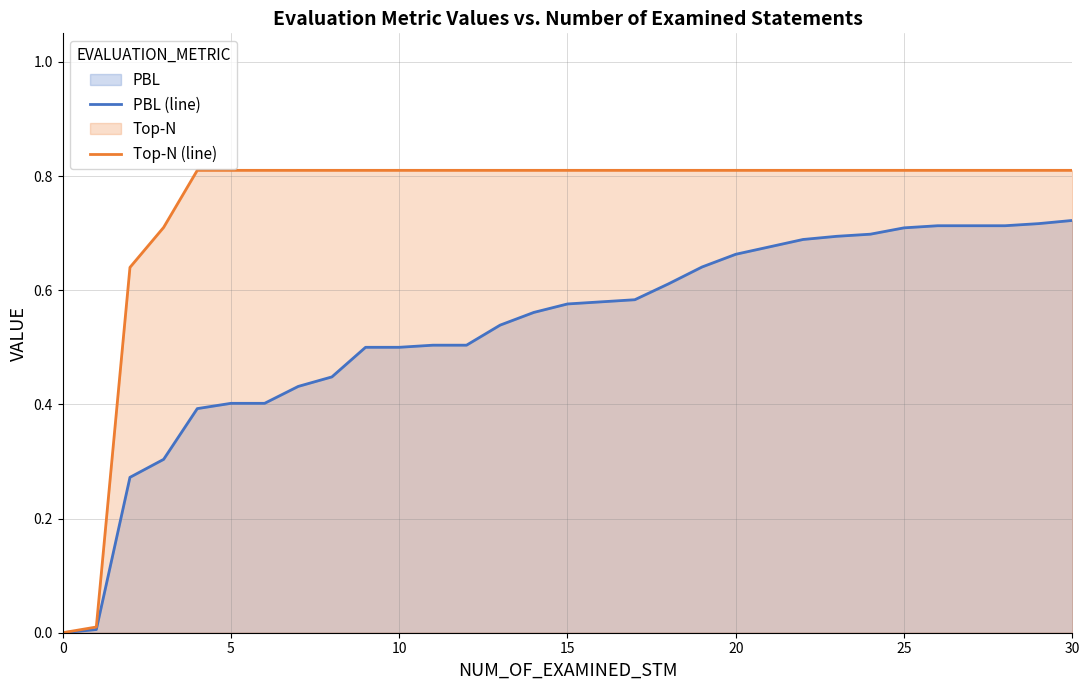

What is the total value across all series at 11?

1.3